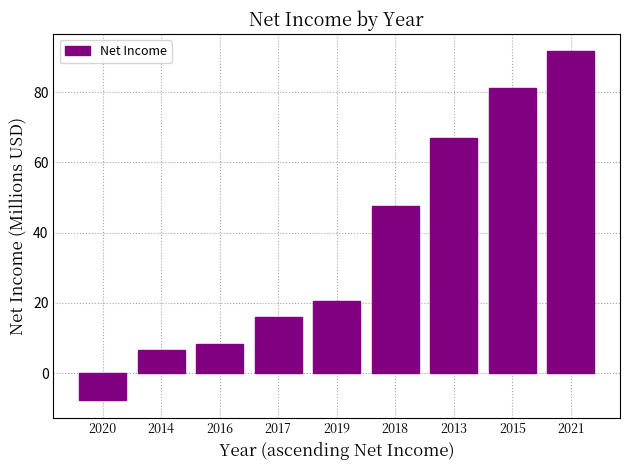

Rank the categories by value from lowest to highest.

2020, 2014, 2016, 2017, 2019, 2018, 2013, 2015, 2021